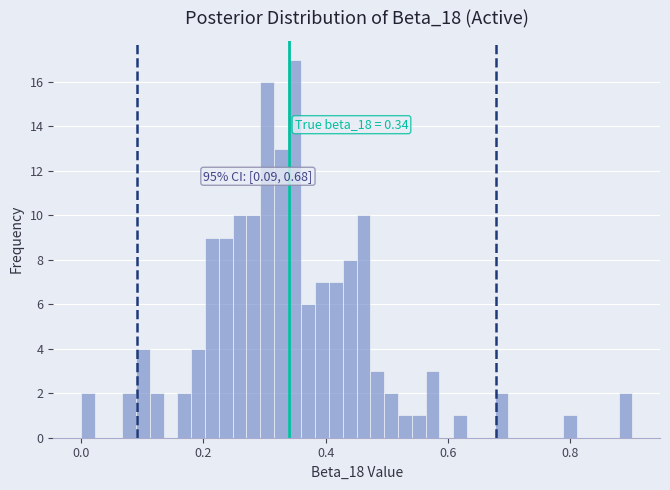

Read against the x-axis, roughly where is the centre of the tallest bar?

0.34